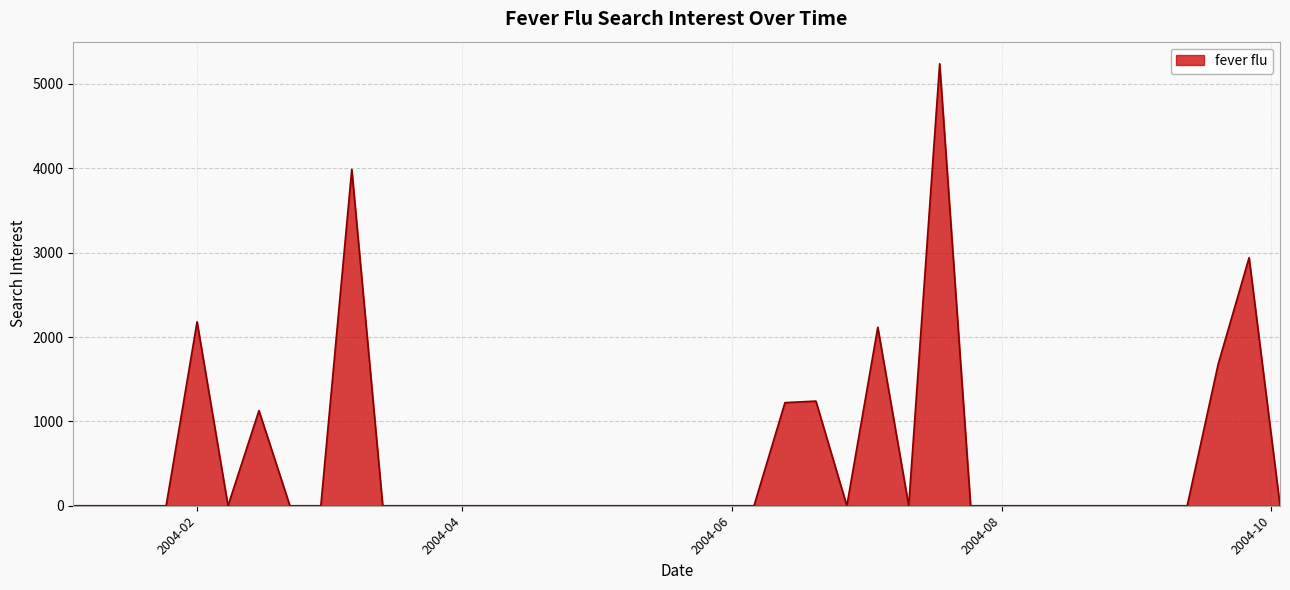

What is the difference between the maximum and minimum values?

5239.3